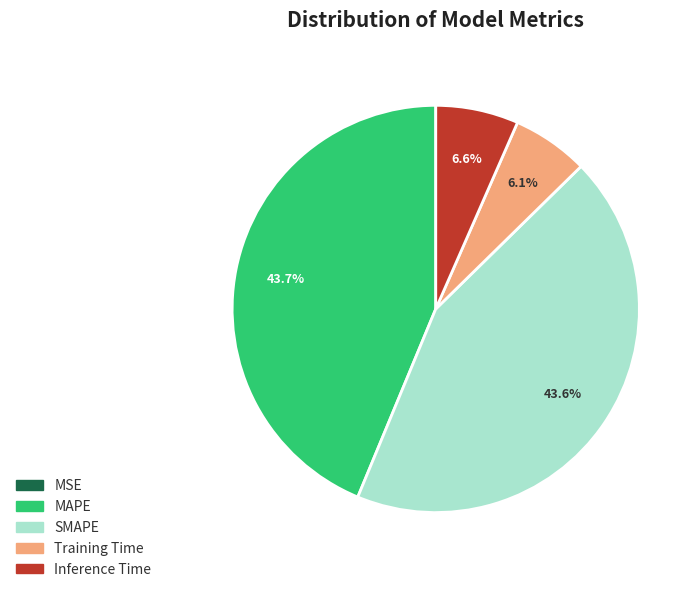

Which has a higher value, Training Time or SMAPE?

SMAPE